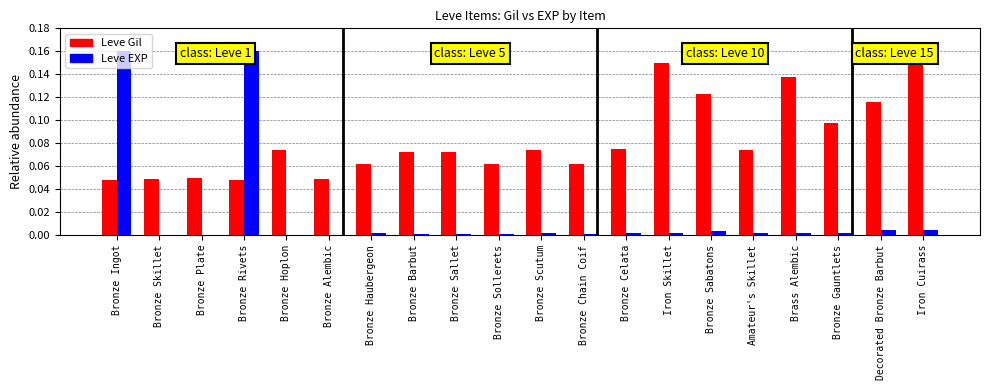

Between Bronze Sallet and Bronze Sollerets, which series saw the biggest shift?

Leve Gil